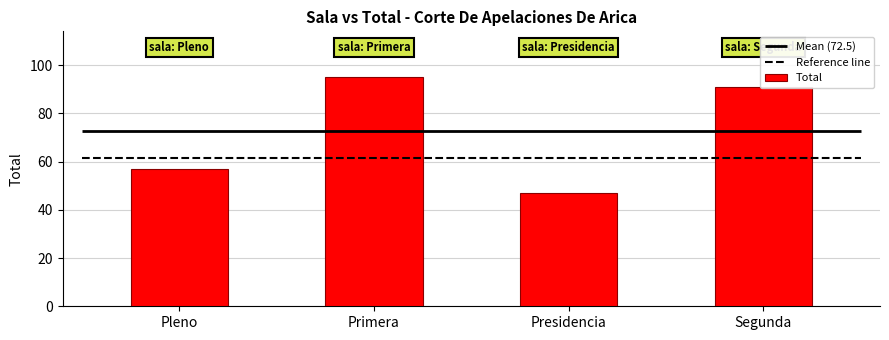

Count the number of values greater than 91.

1